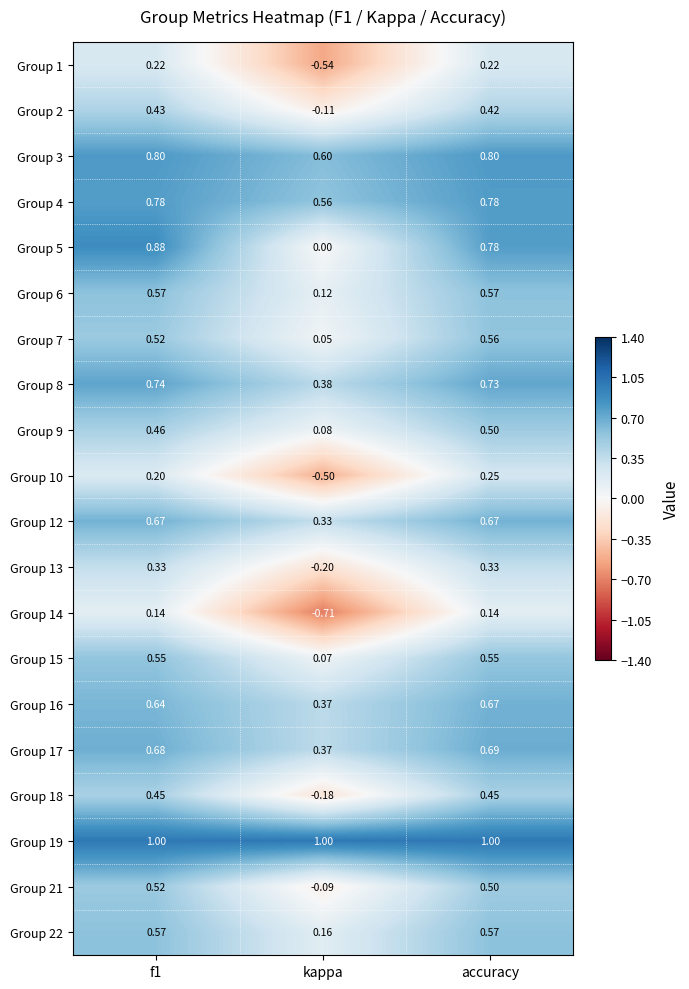

Where is Group 17 nearest to the value 0?

kappa